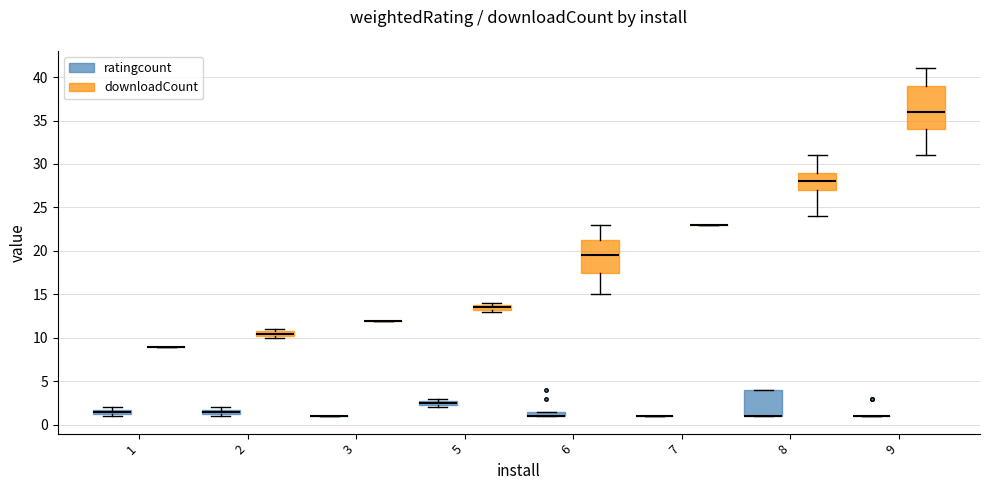

Where is the upper edge of the box for 6 (ratingcount) on the y-axis? The values are not printed on the chart, so give them approximately, as read against the axis.

1.5